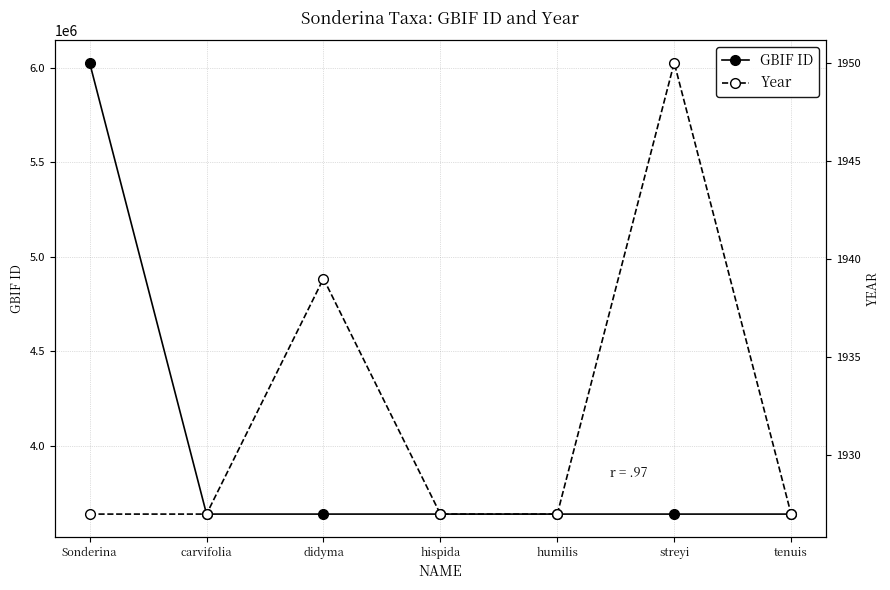

Reading left to right, extract all data points from this chart.

GBIF ID: 6027083	3638584	3638575	3638565	3638558	3638549	3638540
Year: 1927	1927	1939	1927	1927	1950	1927